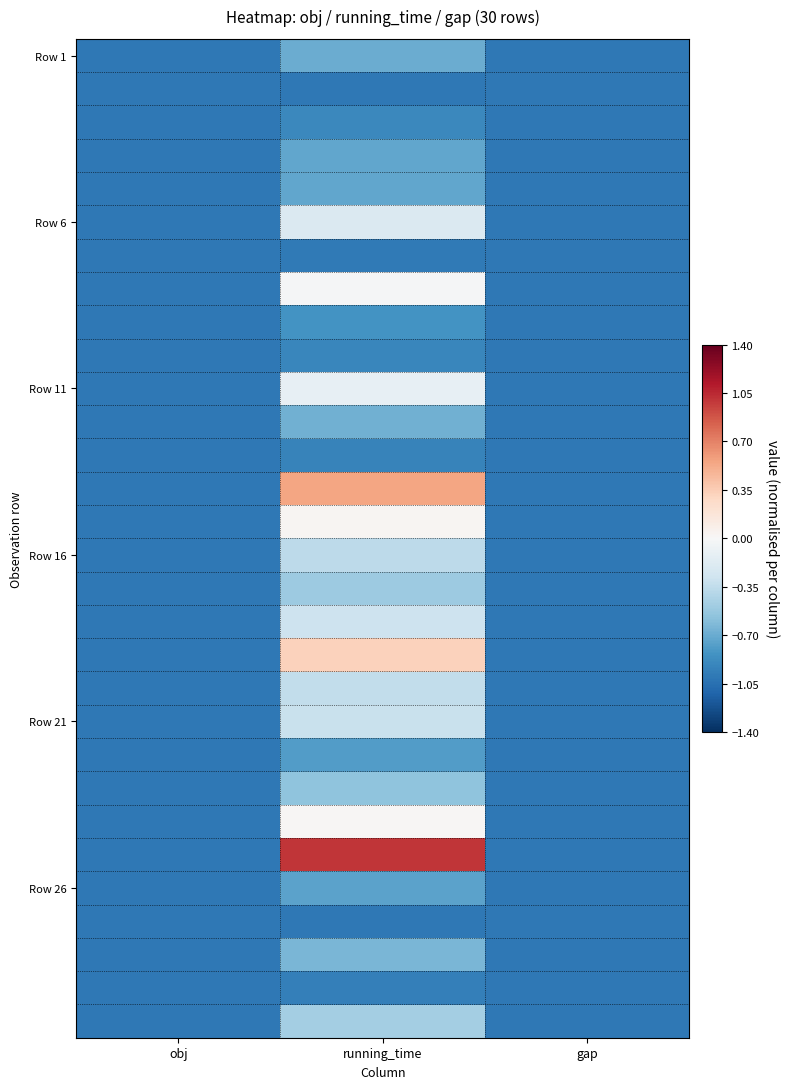

What is the minimum value shown in the chart?

-1.0